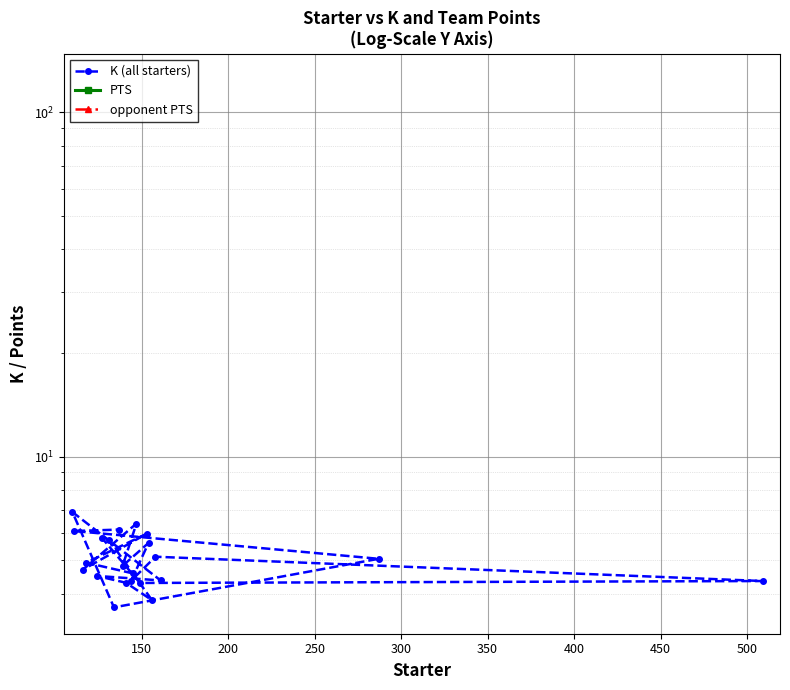

Reading left to right, list all the values displayed in this chart.

145=4.6	118=4.9	153=6.0	116=4.7	147=6.4	139=4.8	154=5.6	144=4.4	158=5.1	509=4.3	149=4.3	127=5.8	131=5.7	156=3.8	141=4.3	124=4.5	161=4.4	110=6.9	134=3.6	287=5.0	111=6.1	137=6.1